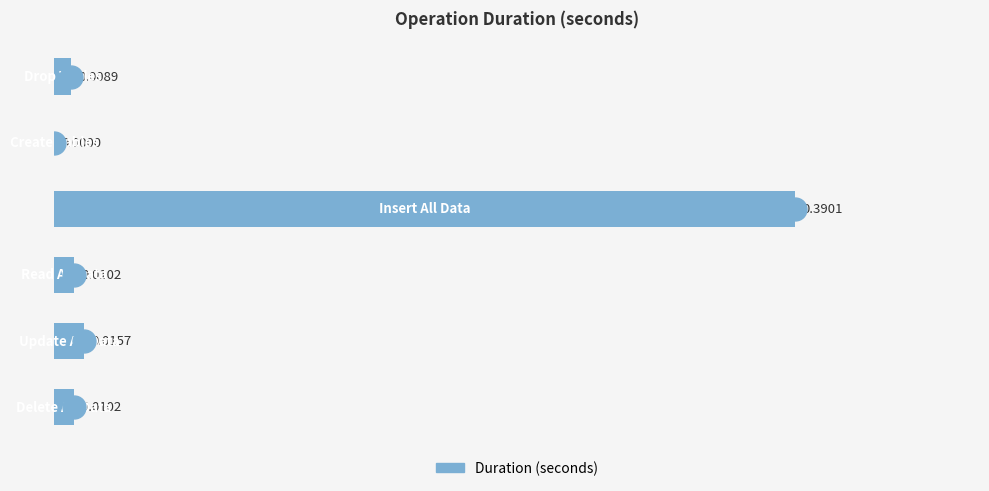

How many values are above zero?

5